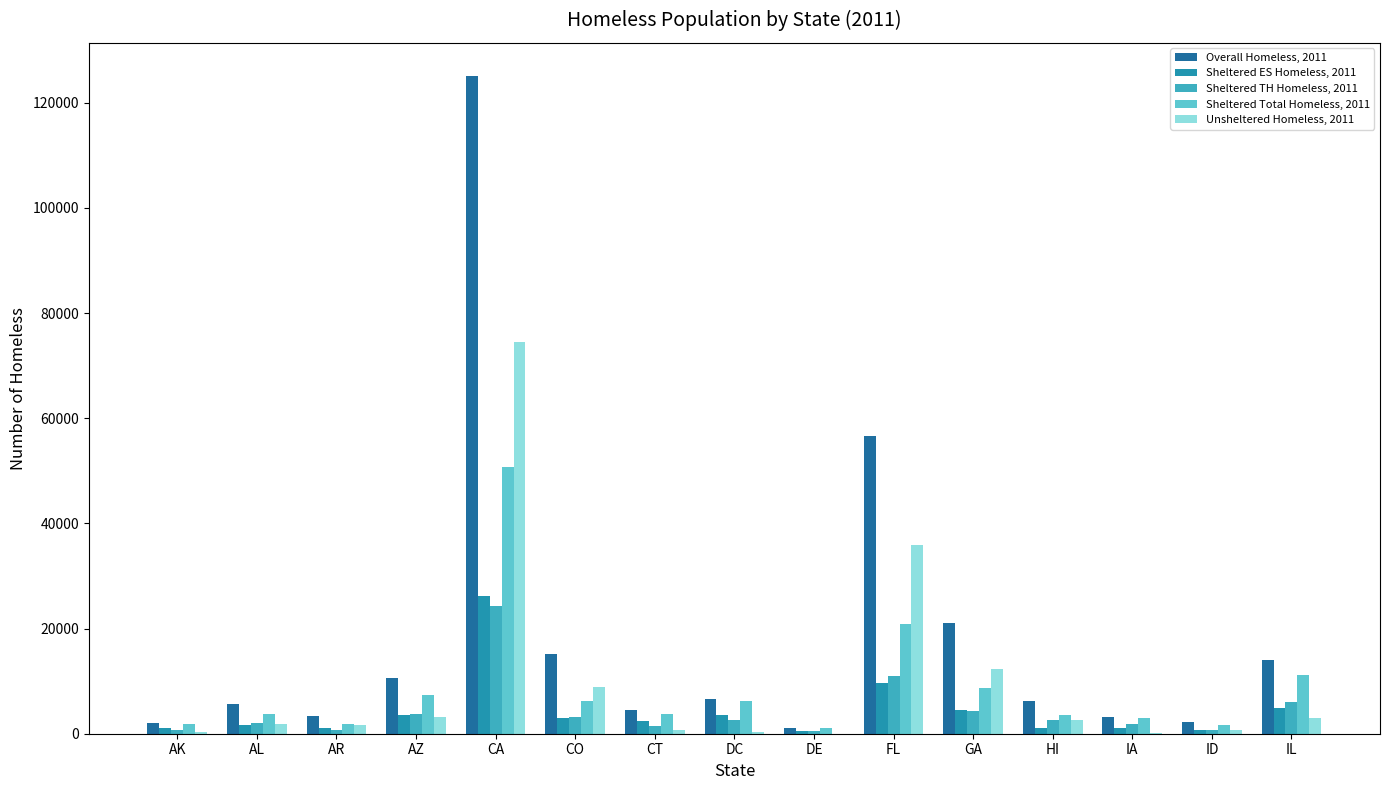

Which series has the largest total across all categories?

Overall Homeless, 2011